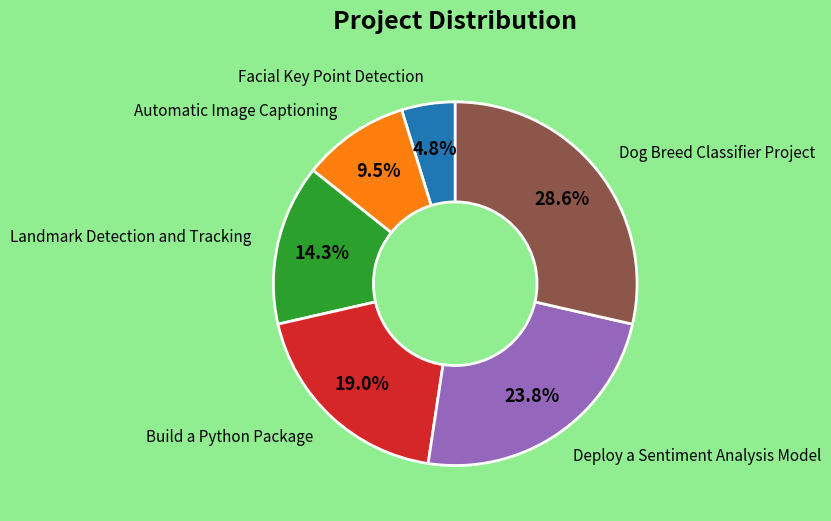

How many segments does this pie chart have?

6